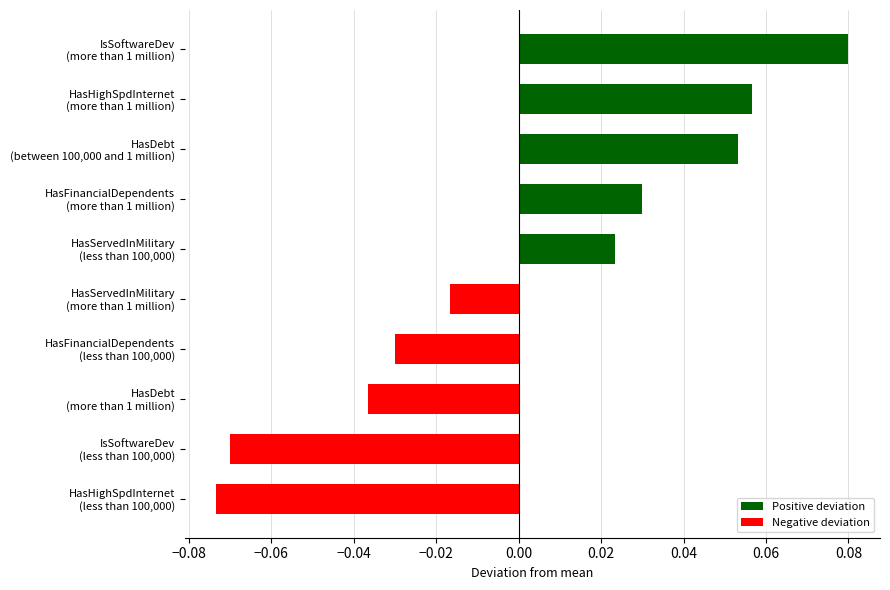

List the labels in order of value, smallest first.

HasHighSpdInternet
(less than 100,000), IsSoftwareDev
(less than 100,000), HasDebt
(more than 1 million), HasFinancialDependents
(less than 100,000), HasServedInMilitary
(more than 1 million), HasServedInMilitary
(less than 100,000), HasFinancialDependents
(more than 1 million), HasDebt
(between 100,000 and 1 million), HasHighSpdInternet
(more than 1 million), IsSoftwareDev
(more than 1 million)